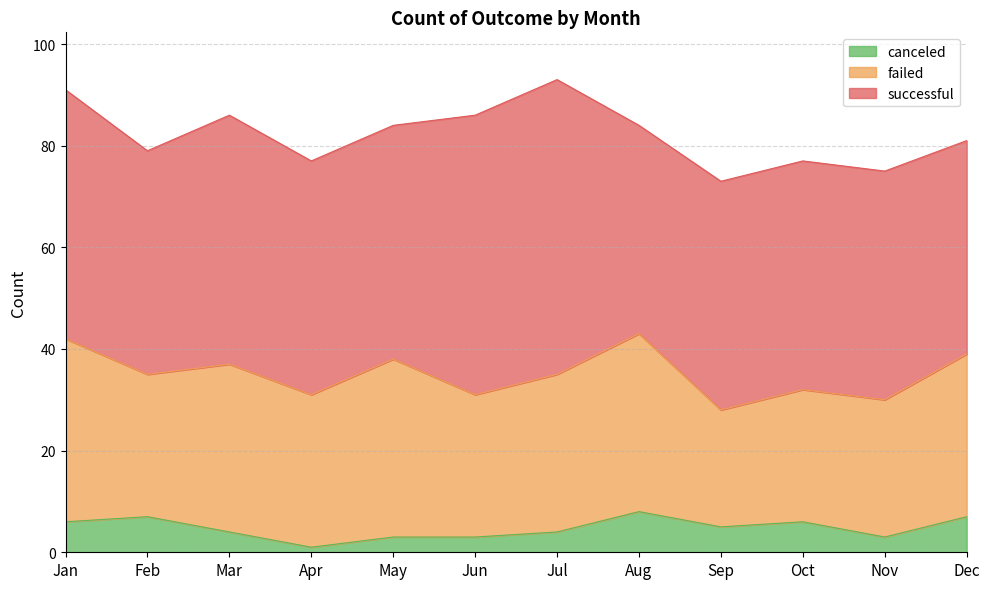

Rank the categories by failed value from highest to lowest.

Jan, May, Aug, Mar, Dec, Jul, Apr, Feb, Jun, Nov, Oct, Sep